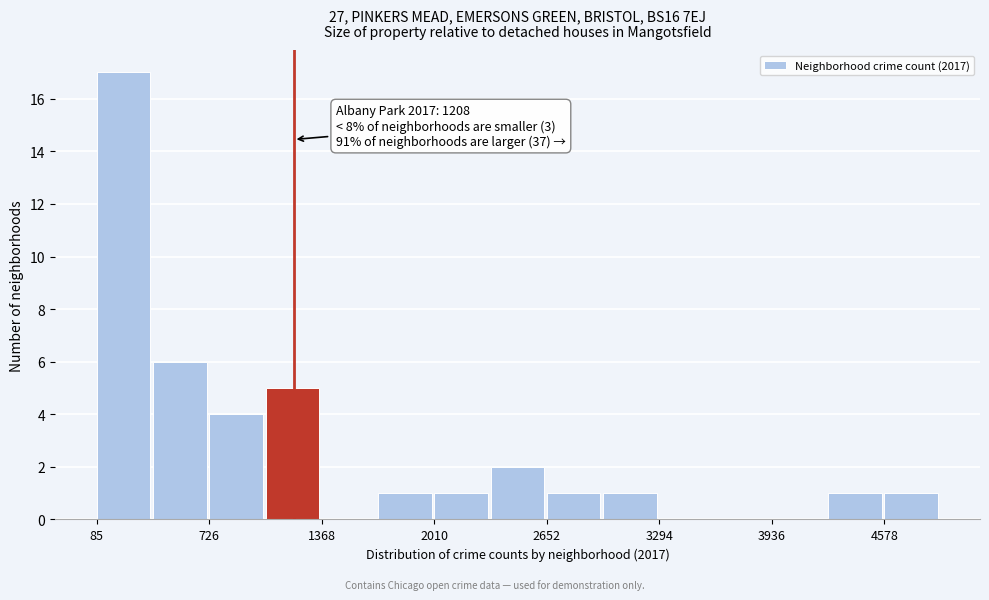

Read against the x-axis, roughly where is the centre of the tallest bar?

200